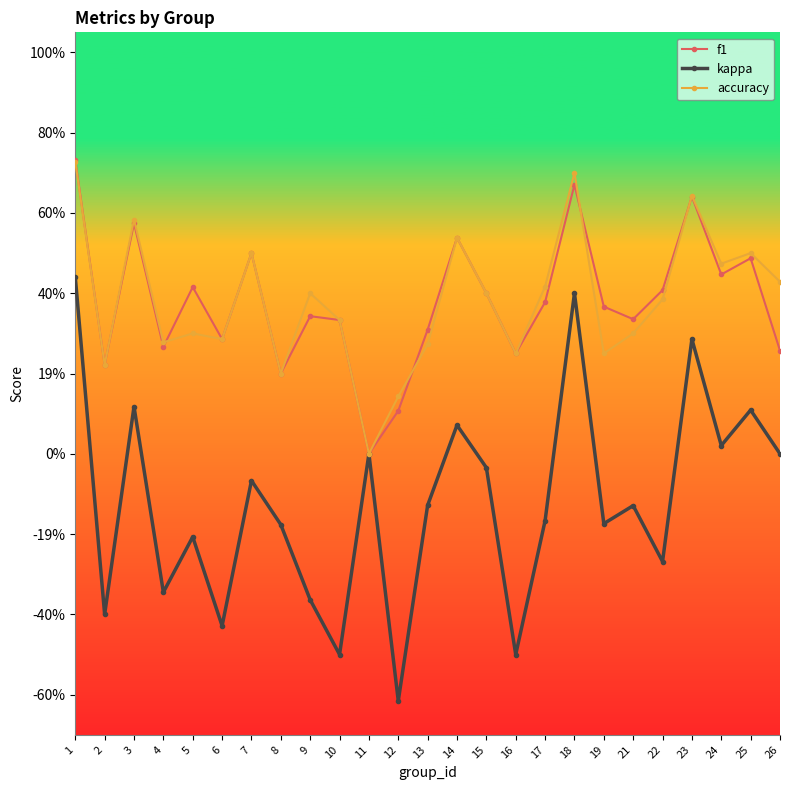

True or false: accuracy and kappa intersect in this chart.

False